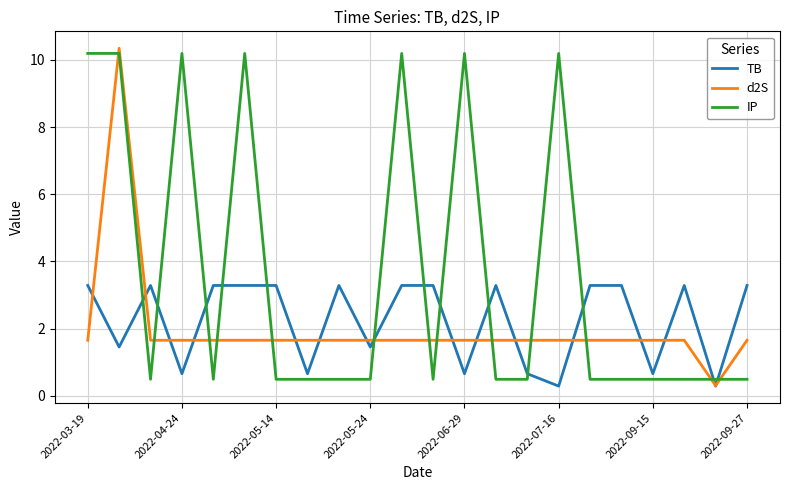

Reading right to left, transcribe all the data shown in this chart.

TB: 3.3	0.3	3.3	0.7	3.3	3.3	0.3	0.7	3.3	0.7	3.3	3.3	1.5	3.3	0.7	3.3	3.3	3.3	0.7	3.3	1.5	3.3
d2S: 1.7	0.3	1.7	1.7	1.7	1.7	1.7	1.7	1.7	1.7	1.7	1.7	1.7	1.7	1.7	1.7	1.7	1.7	1.7	1.7	10.3	1.7
IP: 0.5	0.5	0.5	0.5	0.5	0.5	10.2	0.5	0.5	10.2	0.5	10.2	0.5	0.5	0.5	0.5	10.2	0.5	10.2	0.5	10.2	10.2